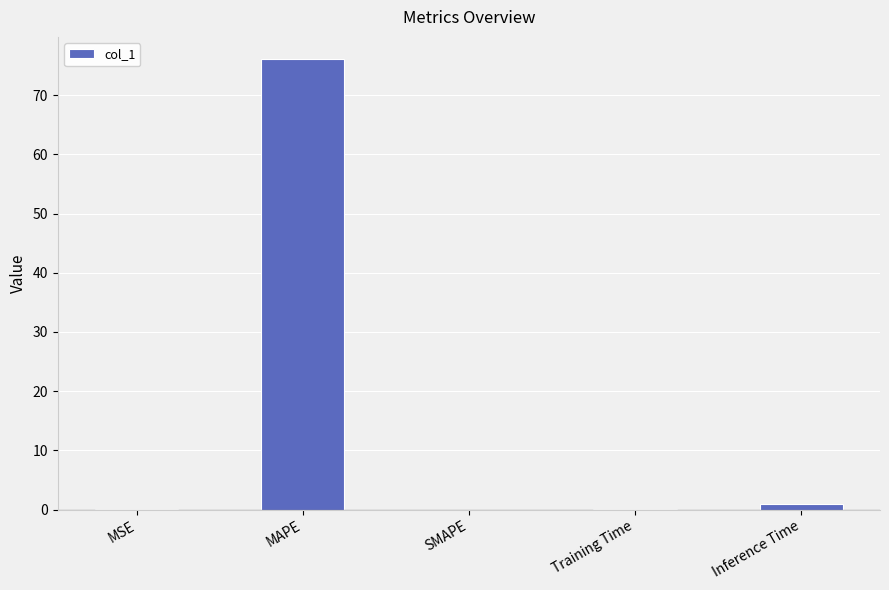

The chart shows a value of 0.0 at SMAPE. True or false?

True